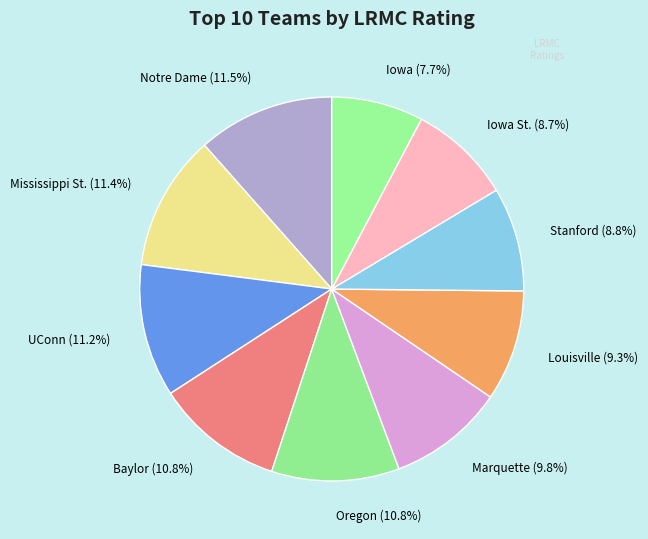

How many segments does this pie chart have?

10